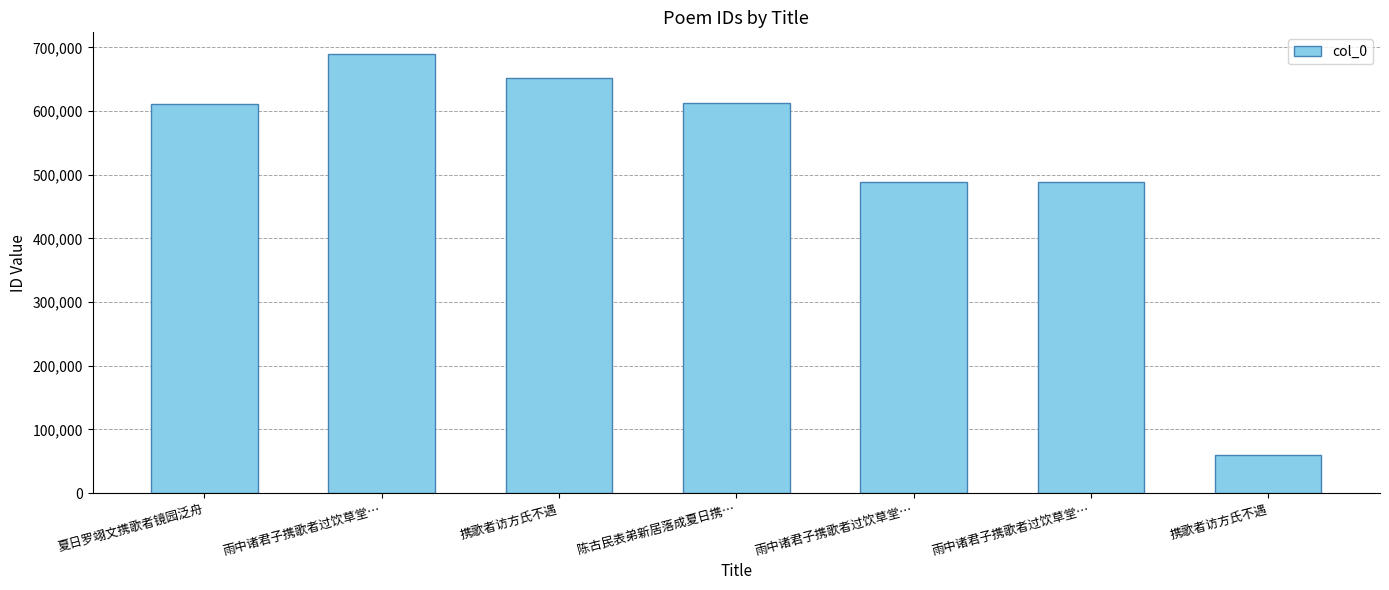

Does the chart contain any negative values?

No